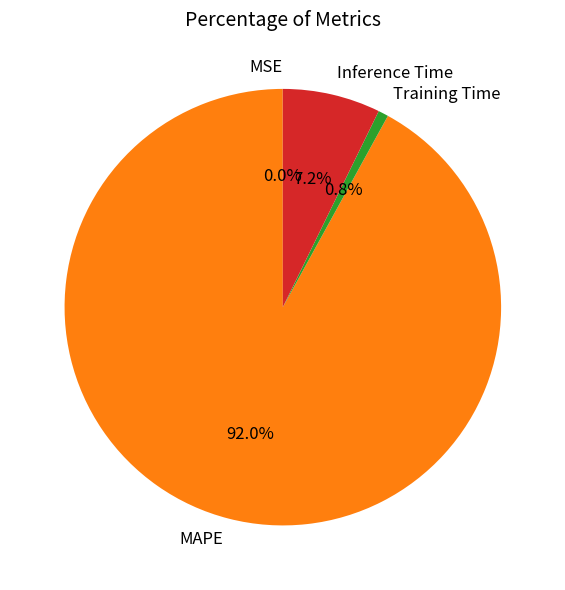

Is it true that Inference Time is 7% of the pie?

True